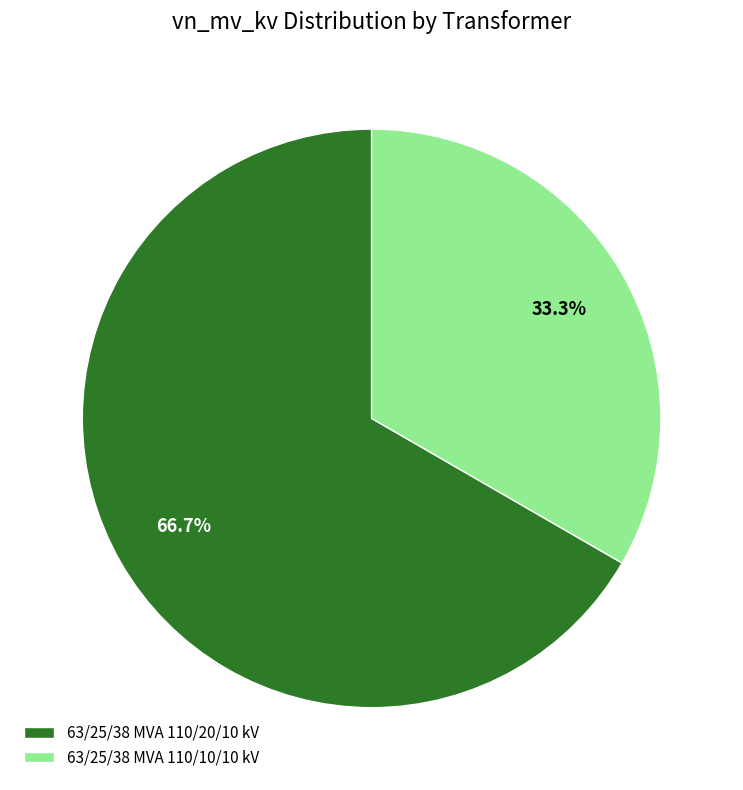

Which slice is the smallest?

63/25/38 MVA 110/10/10 kV